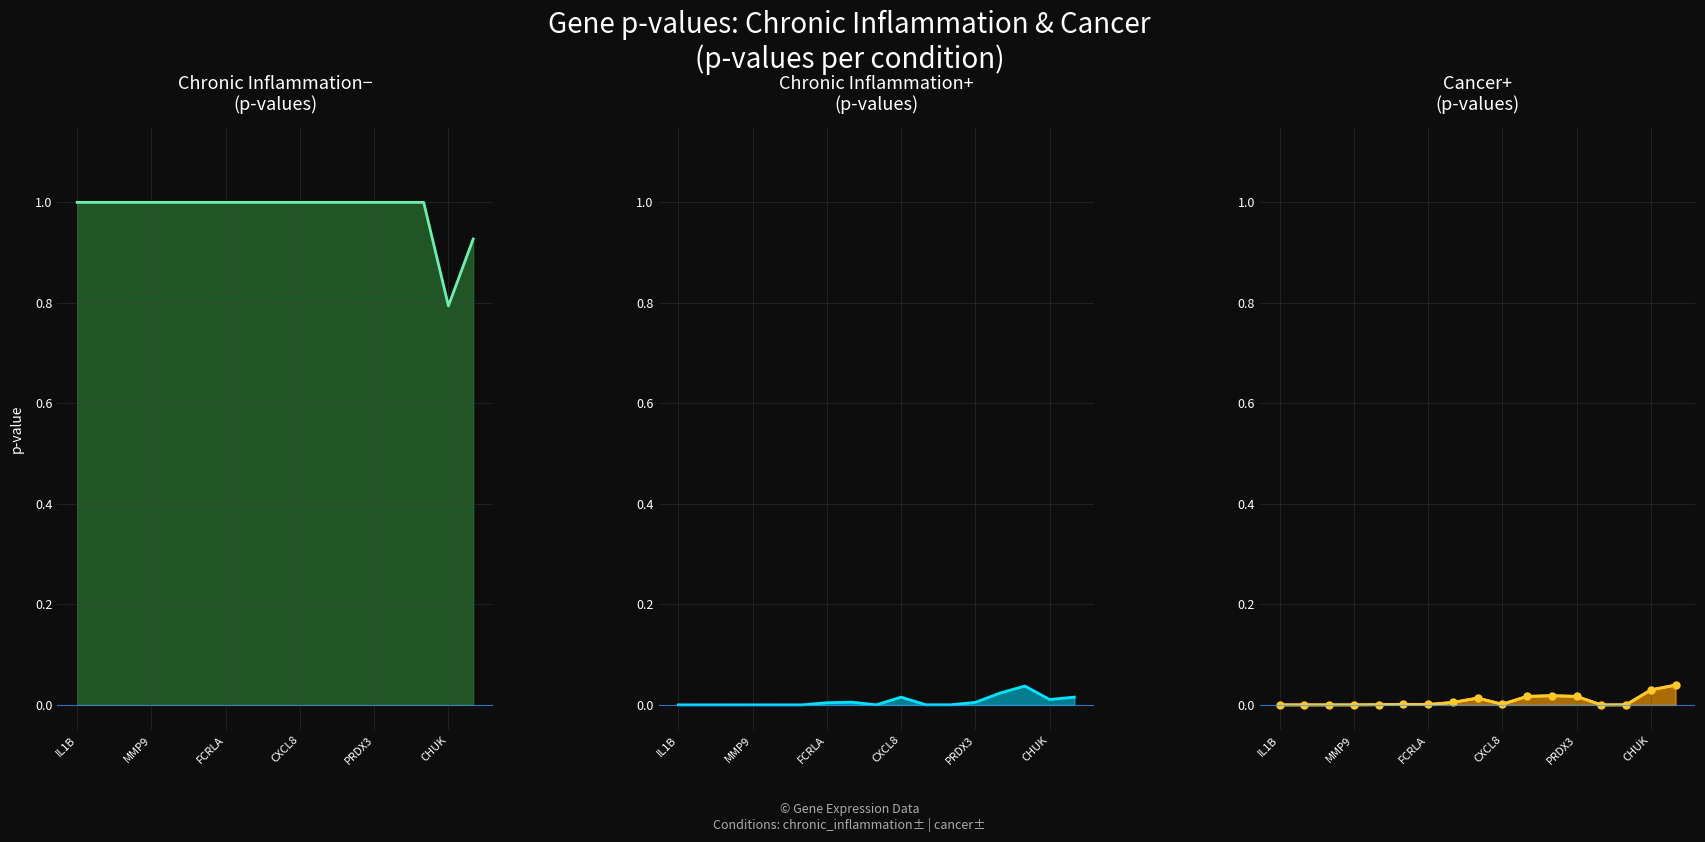

The cancer+_line series shows 0.0 at 14. True or false?

False